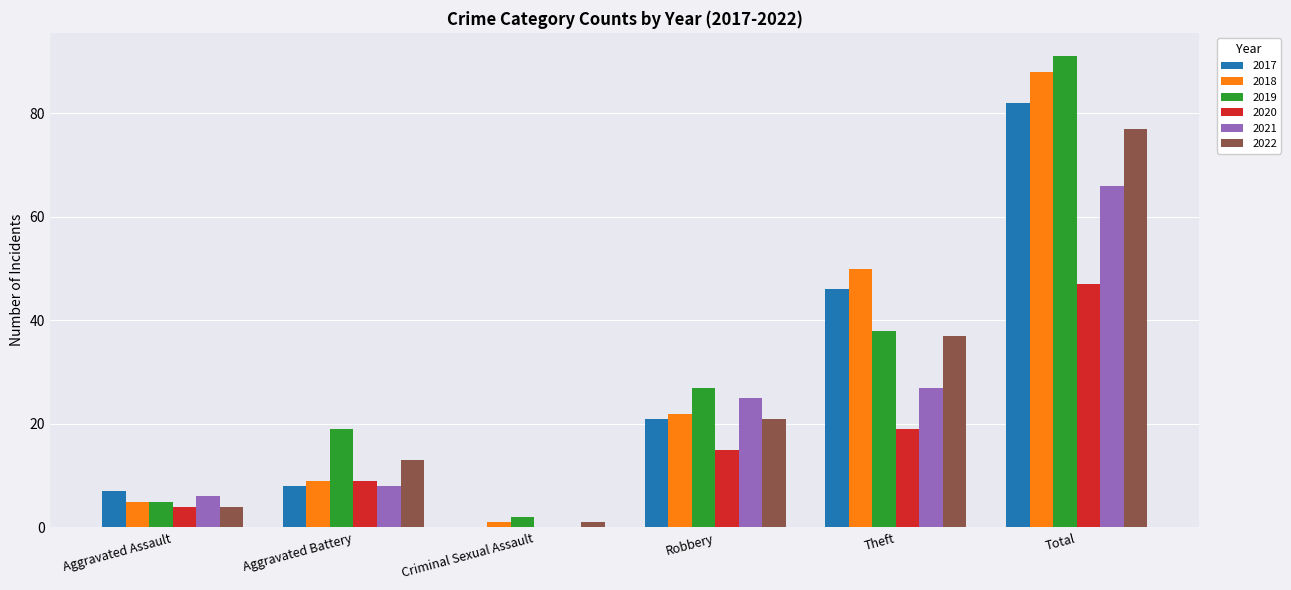

At which label is 2022 closest to 39?

Theft